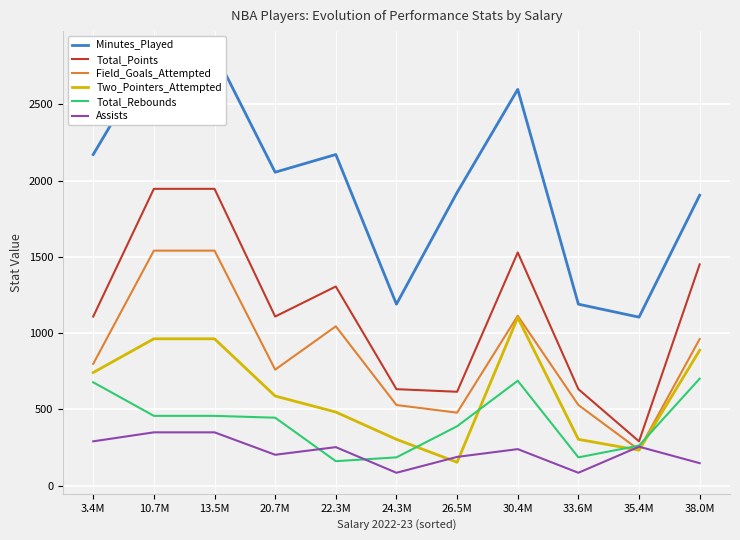

At 35.4M, list the series in order from largest to smallest.

Minutes_Played, Total_Points, Total_Rebounds, Assists, Field_Goals_Attempted, Two_Pointers_Attempted